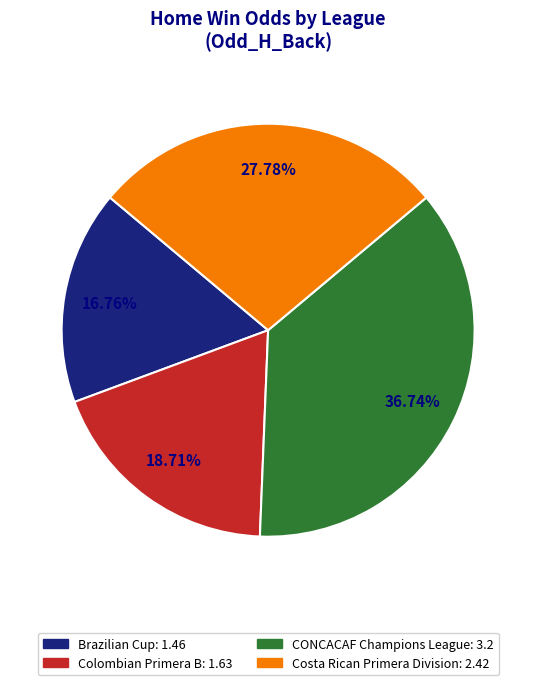

To the nearest percent, what portion does Colombian Primera B represent?

19%